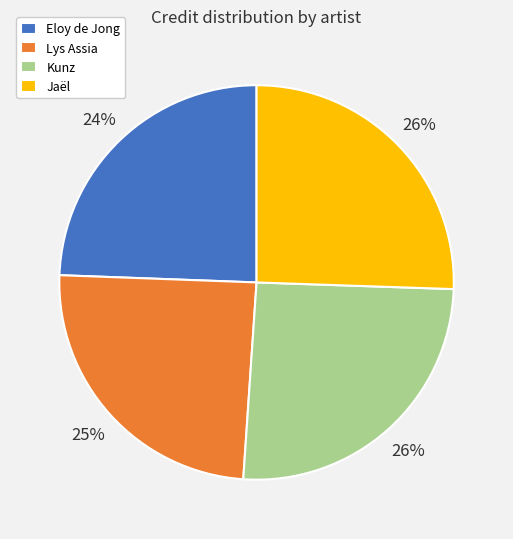

What is the ratio of the value at Lys Assia to the value at Kunz?

1.0